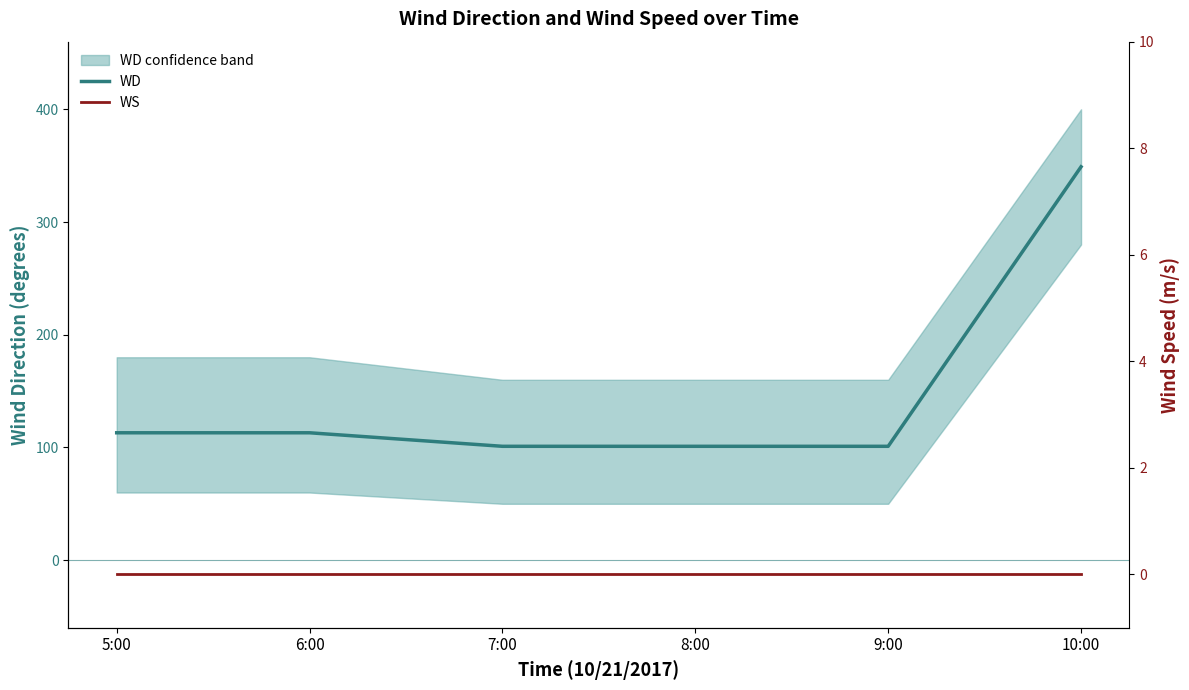

How many lines are shown in the chart?

2